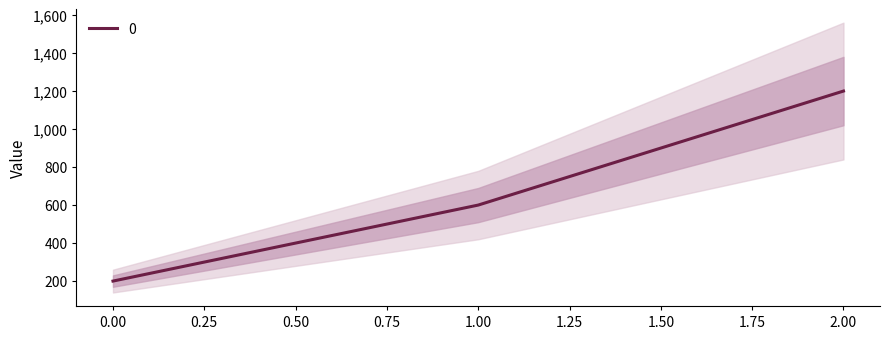

What is the maximum value shown in the chart?

1200